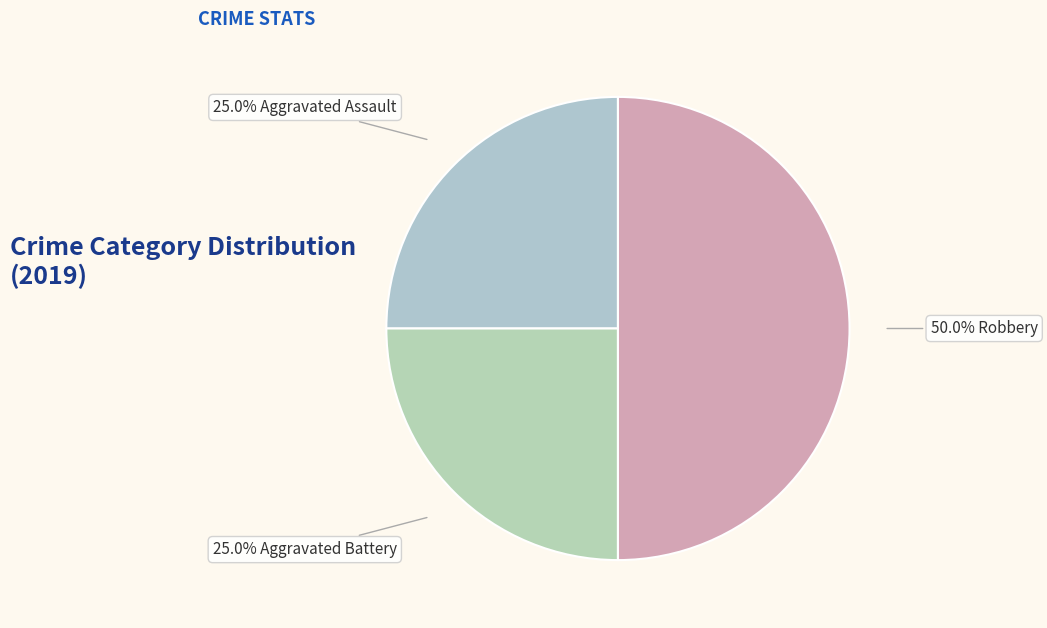

How many segments does this pie chart have?

3